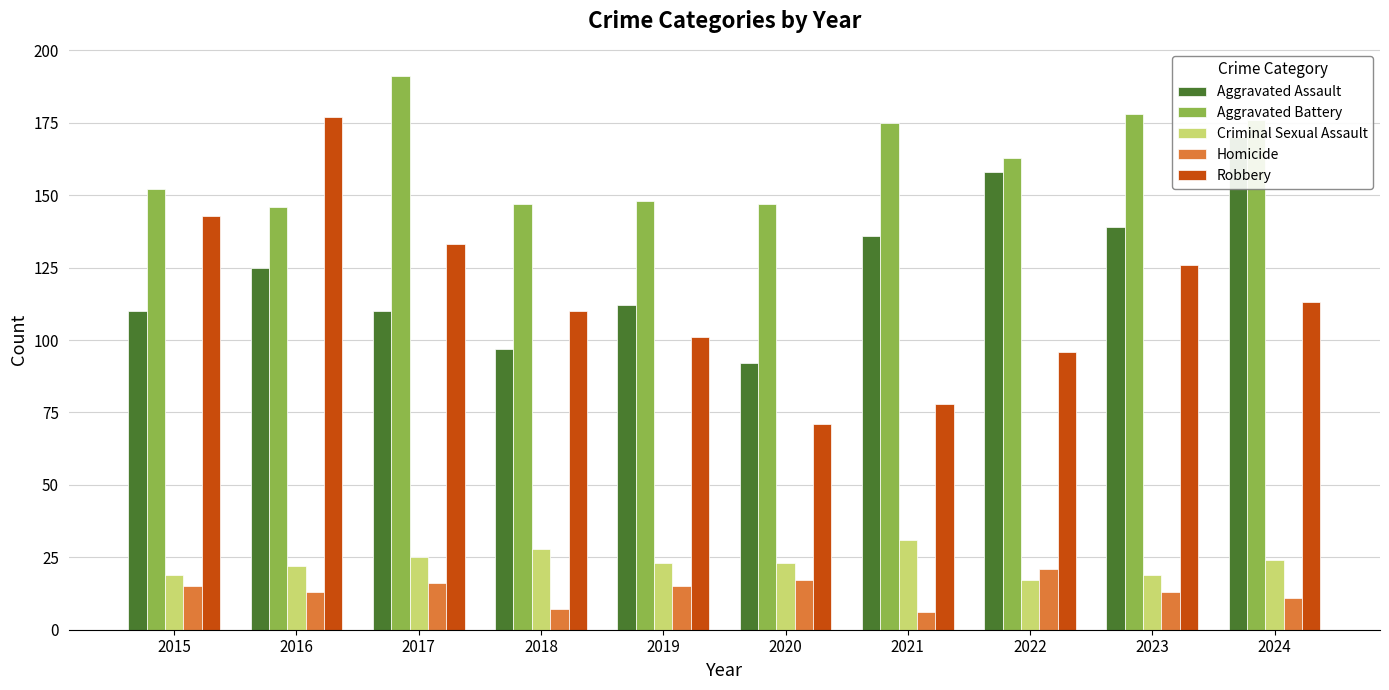

The Aggravated Battery series shows 178 at 2023. True or false?

True